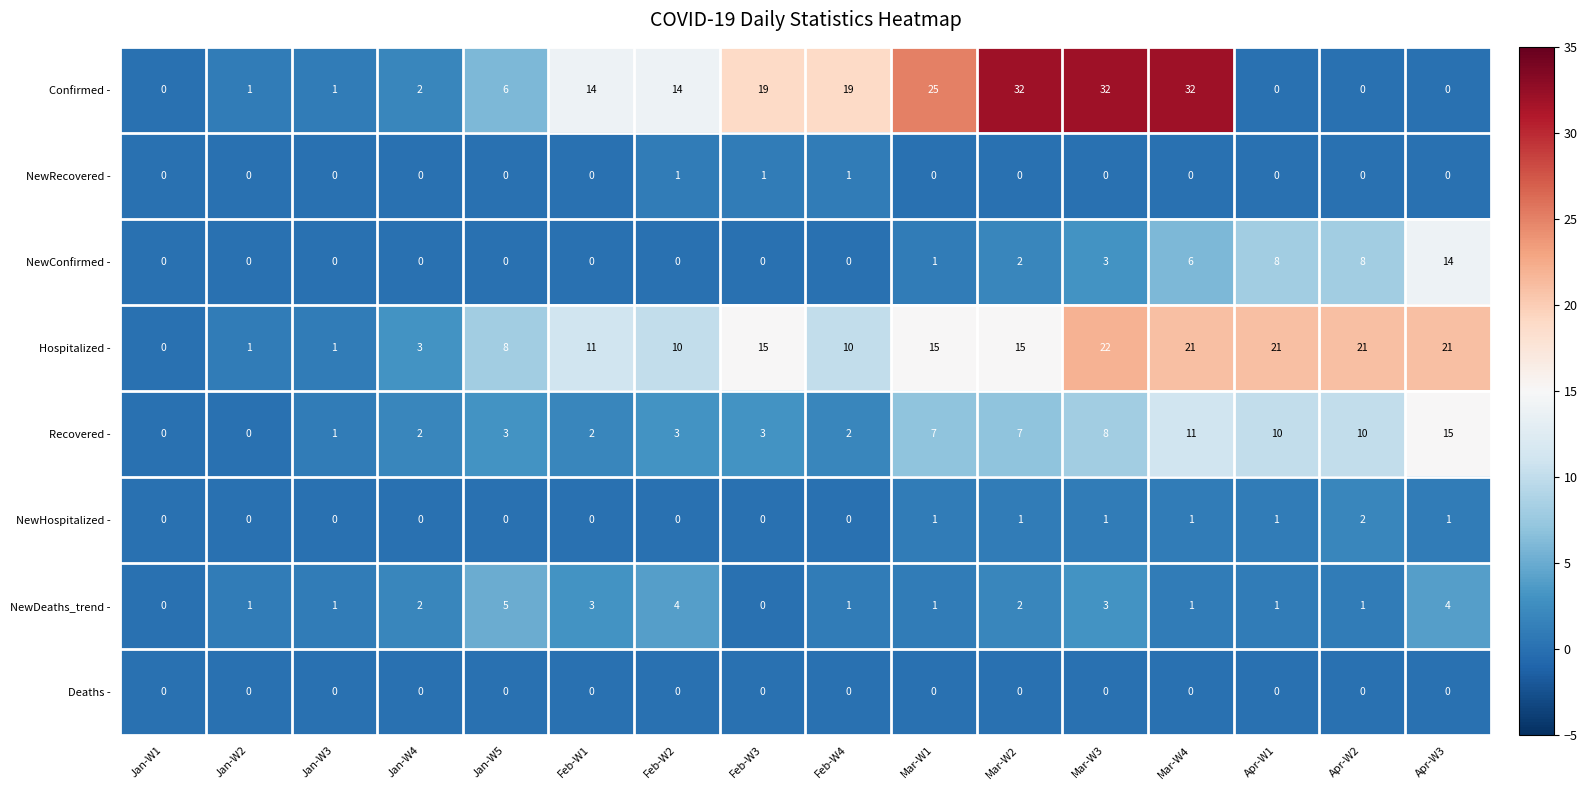

How many distinct data groups are displayed?

8